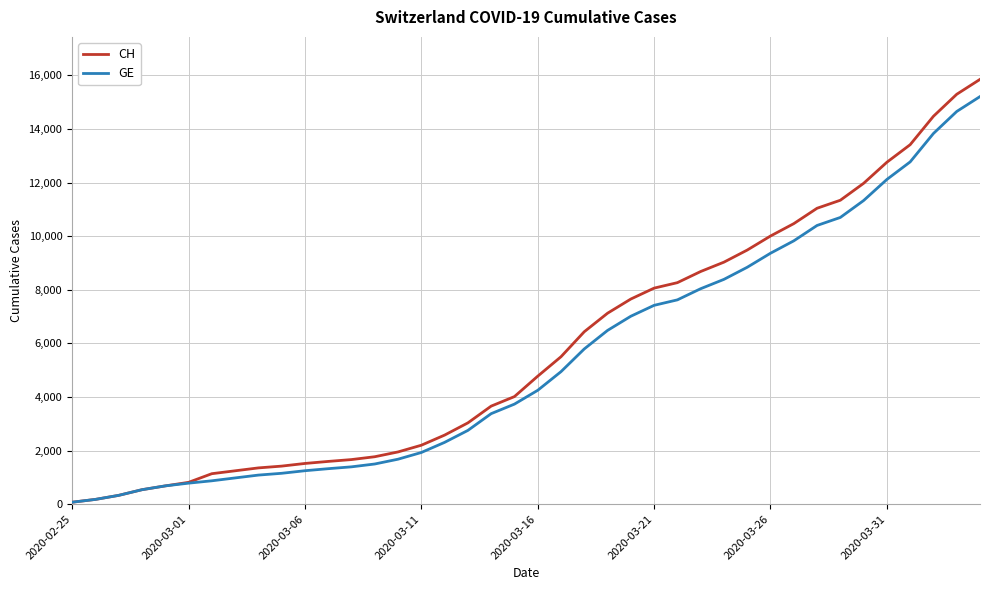

Which series has the widest spread of values?

CH